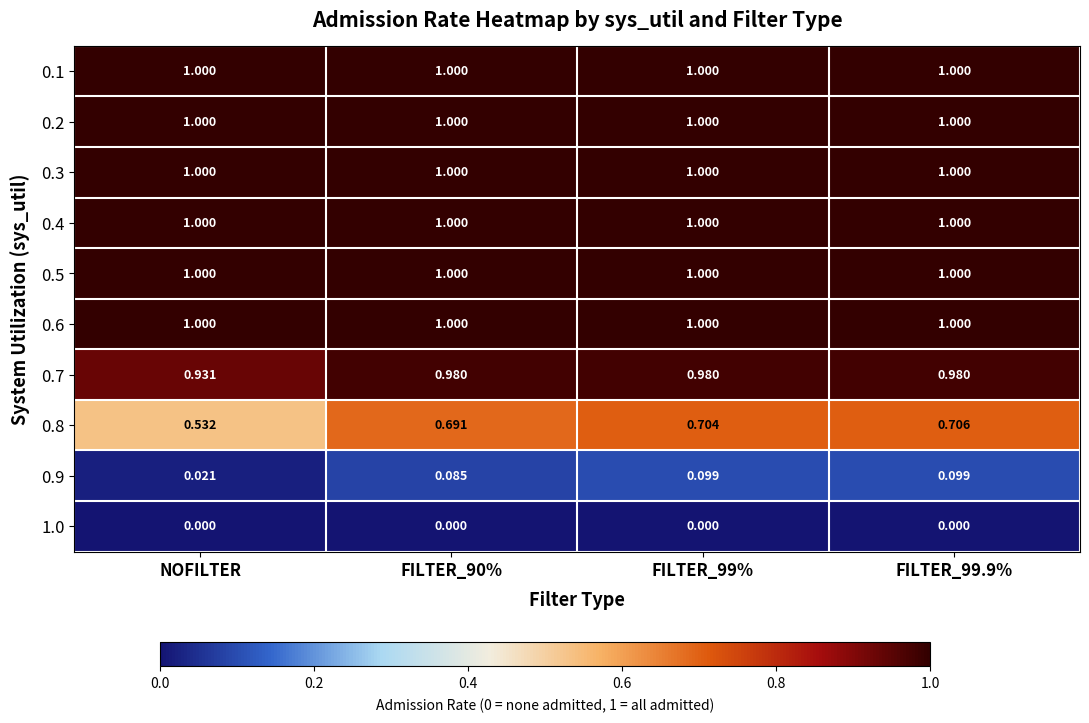

Is the value of 0.9 at FILTER_90% greater than the value of 0.1 at FILTER_99.9%?

No